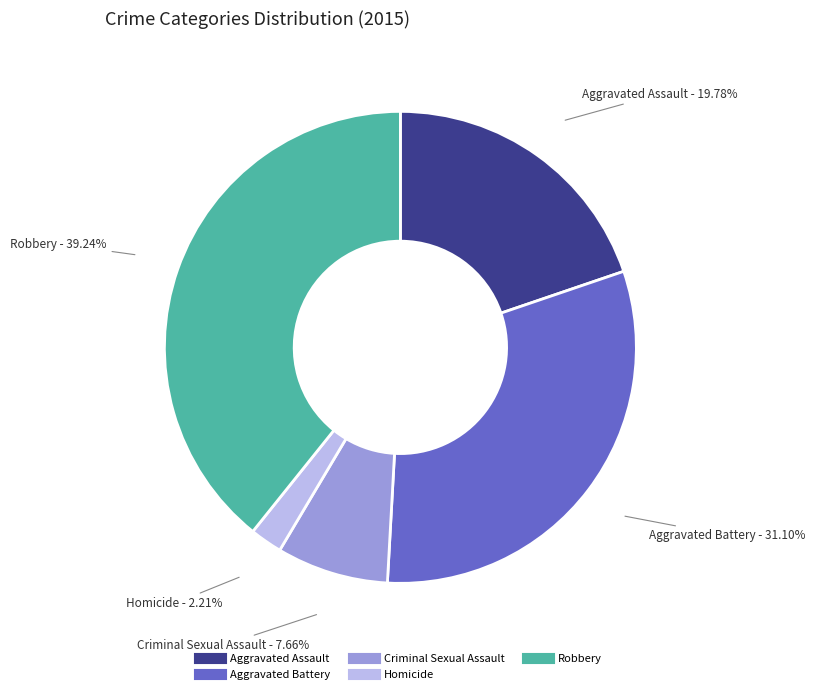

To the nearest percent, what portion does Aggravated Assault represent?

20%